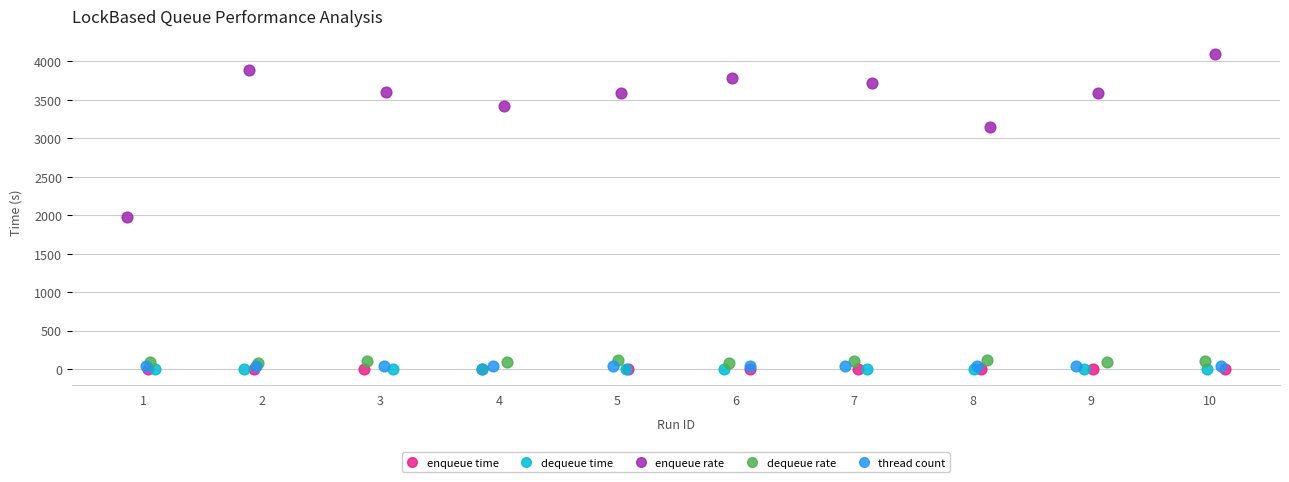

Which series reaches the maximum Y coordinate?

enqueue rate